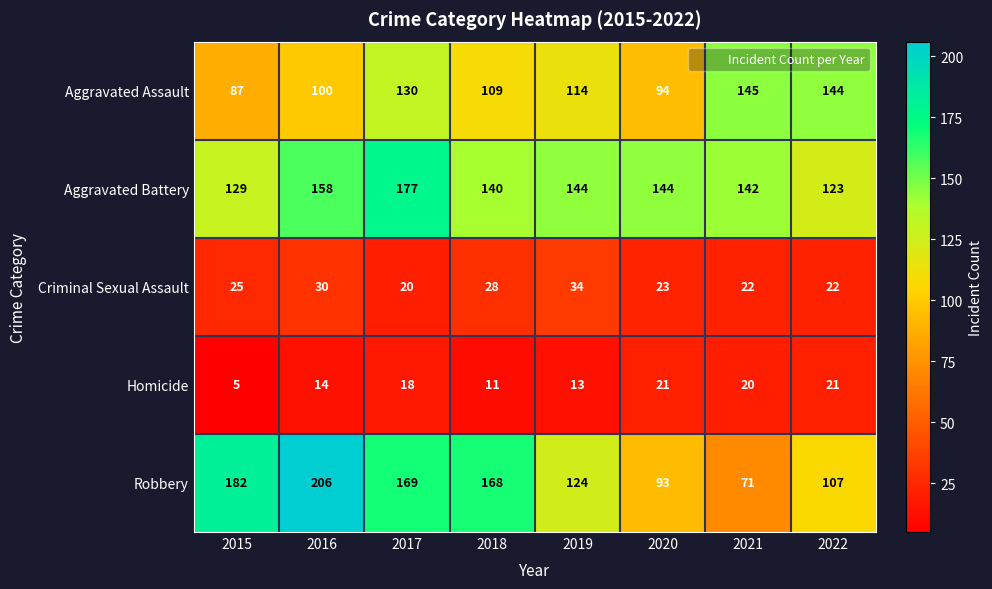

The Aggravated Battery series shows 144 at 2019. True or false?

True